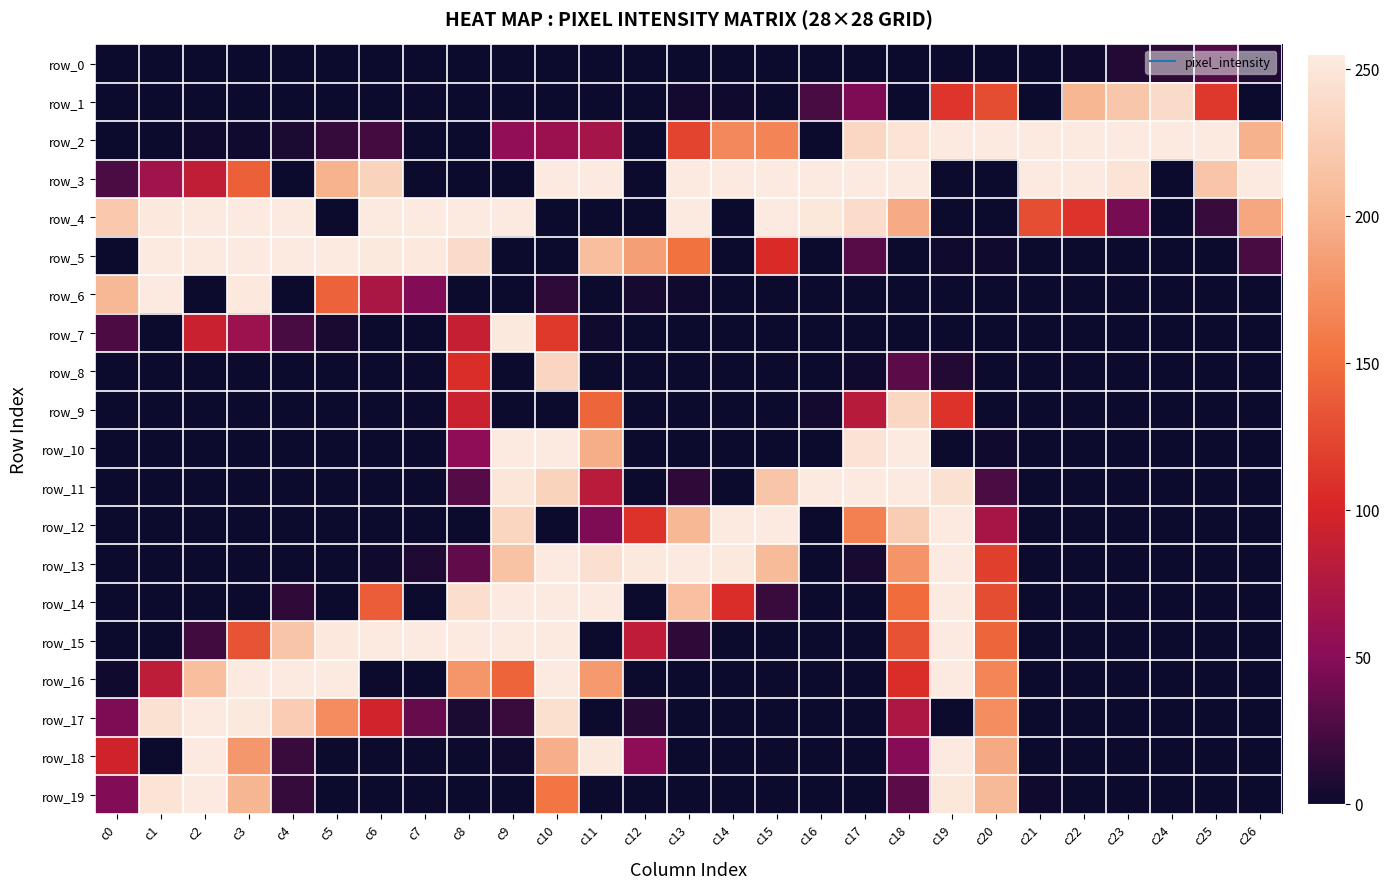

Reading left to right, extract all data points from this chart.

row_0: c0=0	c1=0	c2=0	c3=0	c4=0	c5=0	c6=0	c7=0	c8=0	c9=0	c10=0	c11=0	c12=0	c13=0	c14=0	c15=0	c16=0	c17=0	c18=0	c19=0	c20=0	c21=0	c22=1	c23=9	c24=13	c25=28	c26=7
row_1: c0=0	c1=0	c2=0	c3=0	c4=0	c5=0	c6=0	c7=0	c8=0	c9=0	c10=0	c11=0	c12=0	c13=3	c14=2	c15=0	c16=24	c17=45	c18=0	c19=112	c20=128	c21=0	c22=204	c23=219	c24=240	c25=114	c26=0
row_2: c0=0	c1=0	c2=1	c3=2	c4=6	c5=16	c6=22	c7=0	c8=0	c9=55	c10=61	c11=68	c12=0	c13=122	c14=170	c15=166	c16=0	c17=236	c18=248	c19=255	c20=255	c21=255	c22=255	c23=255	c24=255	c25=255	c26=200
row_3: c0=25	c1=65	c2=86	c3=140	c4=0	c5=201	c6=232	c7=0	c8=0	c9=0	c10=255	c11=255	c12=0	c13=255	c14=255	c15=255	c16=255	c17=255	c18=255	c19=0	c20=0	c21=255	c22=255	c23=248	c24=0	c25=218	c26=255
row_4: c0=221	c1=253	c2=255	c3=255	c4=255	c5=0	c6=255	c7=255	c8=255	c9=255	c10=0	c11=0	c12=0	c13=255	c14=0	c15=255	c16=252	c17=241	c18=195	c19=0	c20=0	c21=129	c22=111	c23=43	c24=0	c25=17	c26=192
row_5: c0=0	c1=255	c2=255	c3=255	c4=255	c5=255	c6=254	c7=253	c8=239	c9=0	c10=0	c11=211	c12=186	c13=153	c14=0	c15=105	c16=0	c17=30	c18=0	c19=1	c20=1	c21=0	c22=0	c23=0	c24=0	c25=0	c26=24
row_6: c0=205	c1=255	c2=0	c3=253	c4=0	c5=142	c6=72	c7=47	c8=0	c9=0	c10=13	c11=0	c12=4	c13=1	c14=0	c15=0	c16=0	c17=0	c18=0	c19=0	c20=0	c21=0	c22=0	c23=0	c24=0	c25=0	c26=0
row_7: c0=26	c1=0	c2=92	c3=62	c4=24	c5=5	c6=0	c7=0	c8=89	c9=254	c10=115	c11=1	c12=0	c13=0	c14=0	c15=0	c16=0	c17=0	c18=0	c19=0	c20=0	c21=0	c22=0	c23=0	c24=0	c25=0	c26=0
row_8: c0=0	c1=0	c2=0	c3=0	c4=0	c5=0	c6=0	c7=0	c8=107	c9=0	c10=235	c11=0	c12=0	c13=0	c14=0	c15=0	c16=0	c17=1	c18=31	c19=9	c20=0	c21=0	c22=0	c23=0	c24=0	c25=0	c26=0
row_9: c0=0	c1=0	c2=0	c3=0	c4=0	c5=0	c6=0	c7=0	c8=92	c9=0	c10=0	c11=144	c12=0	c13=0	c14=0	c15=0	c16=3	c17=80	c18=236	c19=110	c20=0	c21=0	c22=0	c23=0	c24=0	c25=0	c26=0
row_10: c0=0	c1=0	c2=0	c3=0	c4=0	c5=0	c6=0	c7=0	c8=53	c9=255	c10=255	c11=197	c12=0	c13=0	c14=0	c15=0	c16=0	c17=247	c18=255	c19=0	c20=2	c21=0	c22=0	c23=0	c24=0	c25=0	c26=0
row_11: c0=0	c1=0	c2=0	c3=0	c4=0	c5=0	c6=0	c7=0	c8=29	c9=251	c10=232	c11=81	c12=0	c13=14	c14=0	c15=218	c16=255	c17=255	c18=255	c19=246	c20=25	c21=0	c22=0	c23=0	c24=0	c25=0	c26=0
row_12: c0=0	c1=0	c2=0	c3=0	c4=0	c5=0	c6=0	c7=0	c8=0	c9=234	c10=0	c11=45	c12=110	c13=205	c14=255	c15=255	c16=0	c17=163	c18=226	c19=255	c20=69	c21=0	c22=0	c23=0	c24=0	c25=0	c26=0
row_13: c0=0	c1=0	c2=0	c3=0	c4=0	c5=0	c6=1	c7=7	c8=34	c9=215	c10=255	c11=245	c12=254	c13=255	c14=254	c15=208	c16=0	c17=5	c18=178	c19=255	c20=119	c21=0	c22=0	c23=0	c24=0	c25=0	c26=0
row_14: c0=0	c1=0	c2=0	c3=0	c4=14	c5=0	c6=139	c7=0	c8=243	c9=255	c10=255	c11=255	c12=0	c13=213	c14=106	c15=18	c16=0	c17=0	c18=149	c19=255	c20=128	c21=0	c22=0	c23=0	c24=0	c25=0	c26=0
row_15: c0=0	c1=0	c2=21	c3=132	c4=218	c5=253	c6=255	c7=255	c8=255	c9=255	c10=255	c11=0	c12=85	c13=14	c14=0	c15=0	c16=0	c17=0	c18=131	c19=255	c20=144	c21=0	c22=0	c23=0	c24=0	c25=0	c26=0
row_16: c0=2	c1=84	c2=211	c3=255	c4=255	c5=255	c6=0	c7=0	c8=179	c9=143	c10=255	c11=182	c12=0	c13=0	c14=0	c15=0	c16=0	c17=0	c18=107	c19=255	c20=167	c21=0	c22=0	c23=0	c24=0	c25=0	c26=0
row_17: c0=45	c1=246	c2=255	c3=254	c4=225	c5=172	c6=97	c7=36	c8=6	c9=18	c10=244	c11=0	c12=11	c13=0	c14=0	c15=0	c16=0	c17=0	c18=73	c19=0	c20=173	c21=0	c22=0	c23=0	c24=0	c25=0	c26=0
row_18: c0=96	c1=0	c2=255	c3=180	c4=18	c5=0	c6=0	c7=0	c8=0	c9=2	c10=198	c11=254	c12=53	c13=0	c14=0	c15=0	c16=0	c17=0	c18=49	c19=255	c20=194	c21=0	c22=0	c23=0	c24=0	c25=0	c26=0
row_19: c0=47	c1=248	c2=255	c3=203	c4=16	c5=0	c6=0	c7=0	c8=0	c9=0	c10=155	c11=0	c12=0	c13=0	c14=0	c15=0	c16=0	c17=0	c18=32	c19=252	c20=207	c21=2	c22=0	c23=0	c24=0	c25=0	c26=0